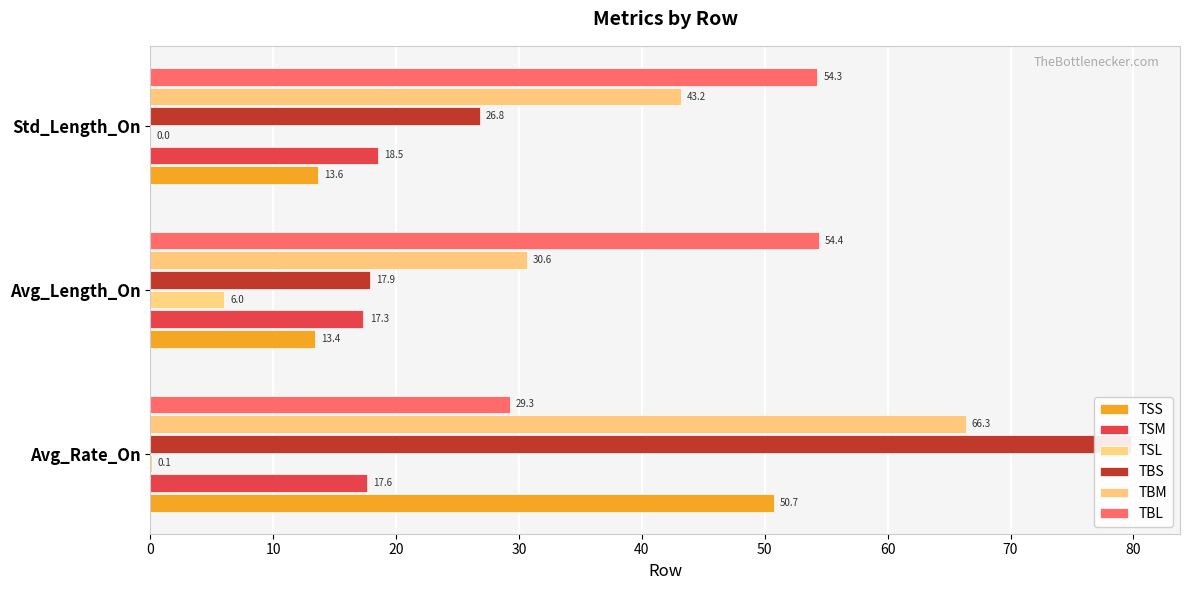

What is the average value of the TSS series?

25.9